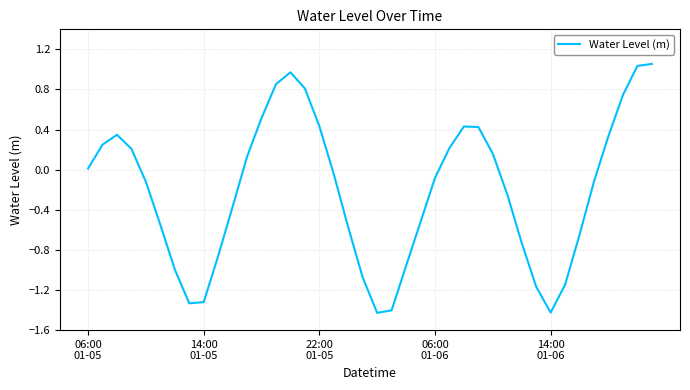

What is the difference between the maximum and minimum values?

2.5